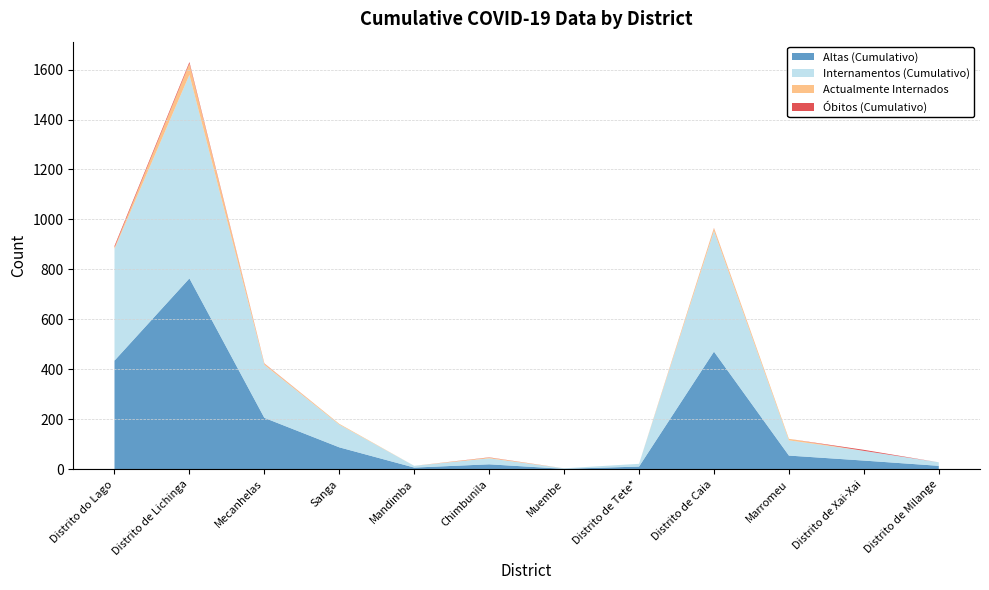

Reading right to left, transcribe all the data shown in this chart.

Altas (Cumulativo): Distrito de Milange=14	Distrito de Xai-Xai=35	Marromeu=55	Distrito de Caia=471	Distrito de Tete*=11	Muembe=2	Chimbunila=20	Mandimba=7	Sanga=88	Mecanhelas=206	Distrito de Lichinga=764	Distrito do Lago=435
Internamentos (Cumulativo): Distrito de Milange=14	Distrito de Xai-Xai=39	Marromeu=61	Distrito de Caia=483	Distrito de Tete*=11	Muembe=2	Chimbunila=24	Mandimba=7	Sanga=91	Mecanhelas=212	Distrito de Lichinga=815	Distrito do Lago=447
Actualmente Internados: Distrito de Milange=0	Distrito de Xai-Xai=0	Marromeu=6	Distrito de Caia=11	Distrito de Tete*=0	Muembe=0	Chimbunila=3	Mandimba=0	Sanga=3	Mecanhelas=5	Distrito de Lichinga=45	Distrito do Lago=6
Óbitos (Cumulativo): Distrito de Milange=0	Distrito de Xai-Xai=4	Marromeu=0	Distrito de Caia=1	Distrito de Tete*=0	Muembe=0	Chimbunila=1	Mandimba=0	Sanga=0	Mecanhelas=1	Distrito de Lichinga=6	Distrito do Lago=6